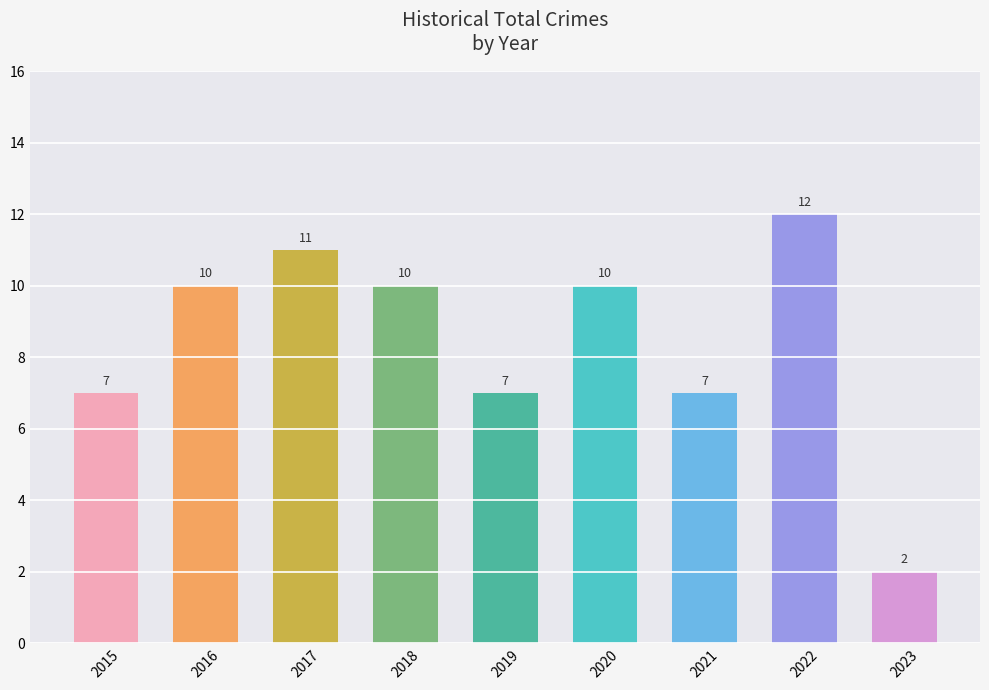

What is the approximate value at 2021, to the nearest 5?

5